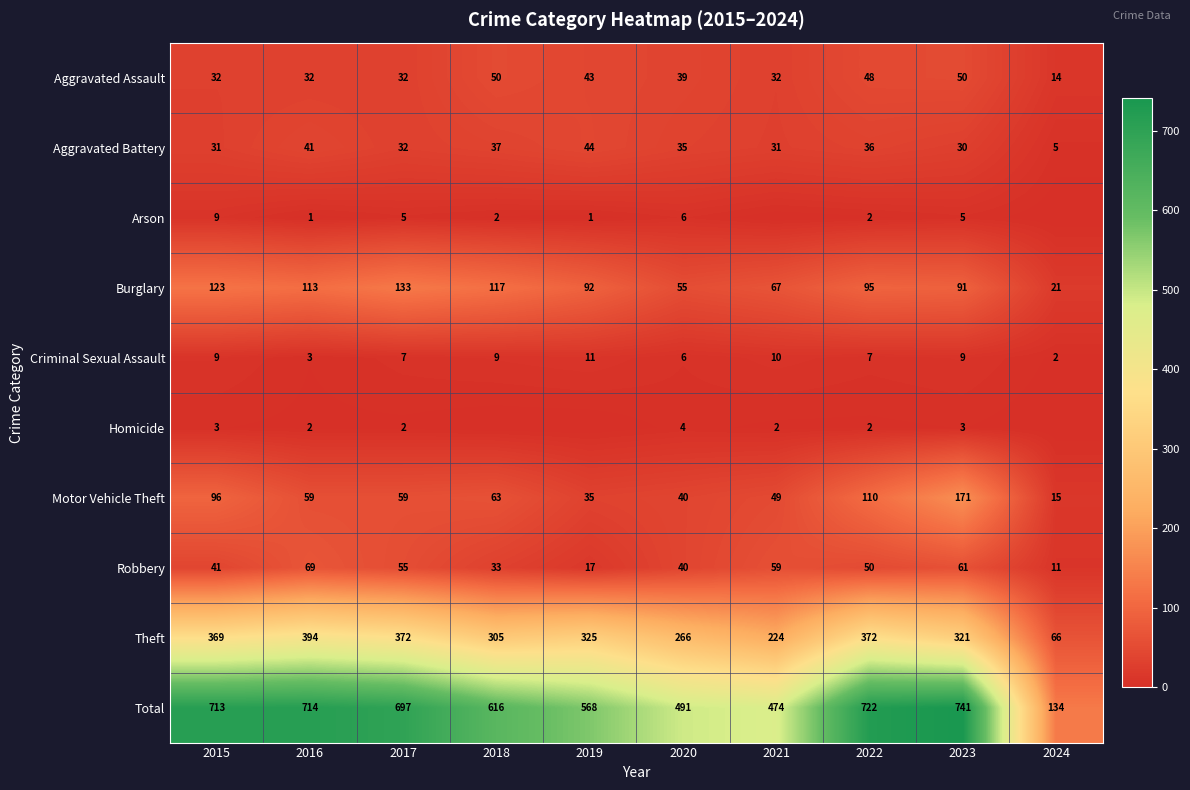

Between 2019 and 2023, which is larger?

2023